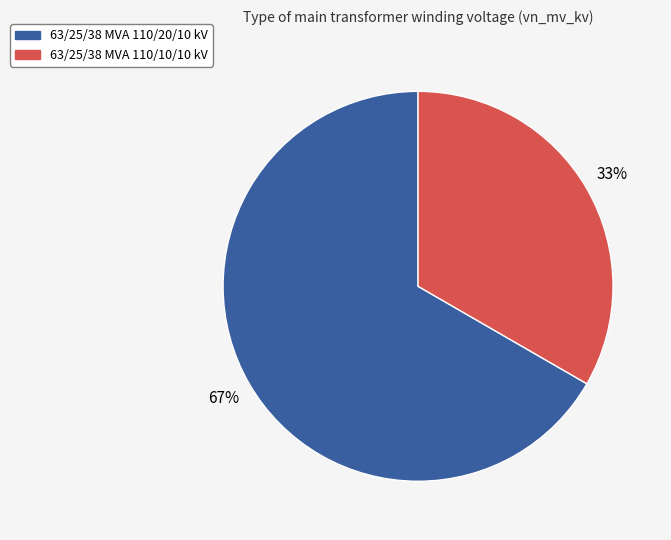

To the nearest percent, what percentage of the pie is 63/25/38 MVA 110/20/10 kV?

67%